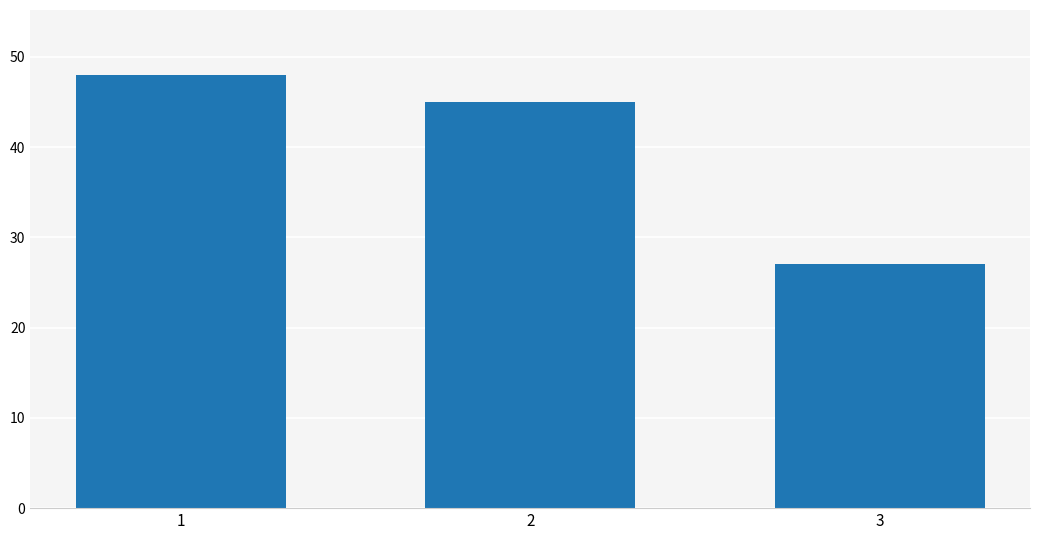

Where is the data nearest to the value 37?

2